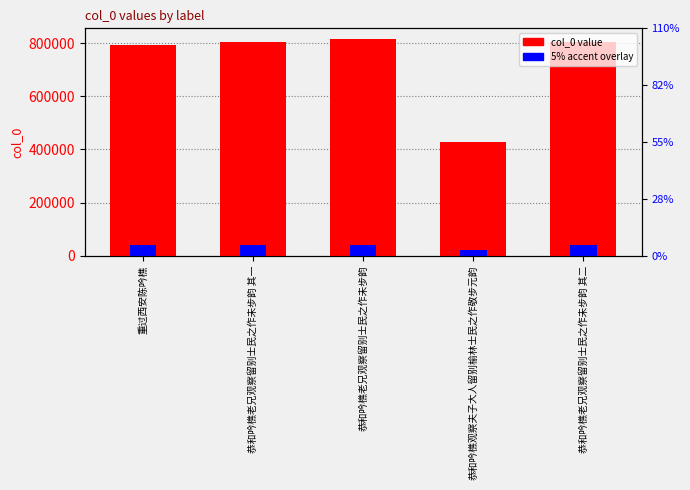

What position from the right is 恭和吟樵老兄观察留别士民之作未步韵 其一?

4